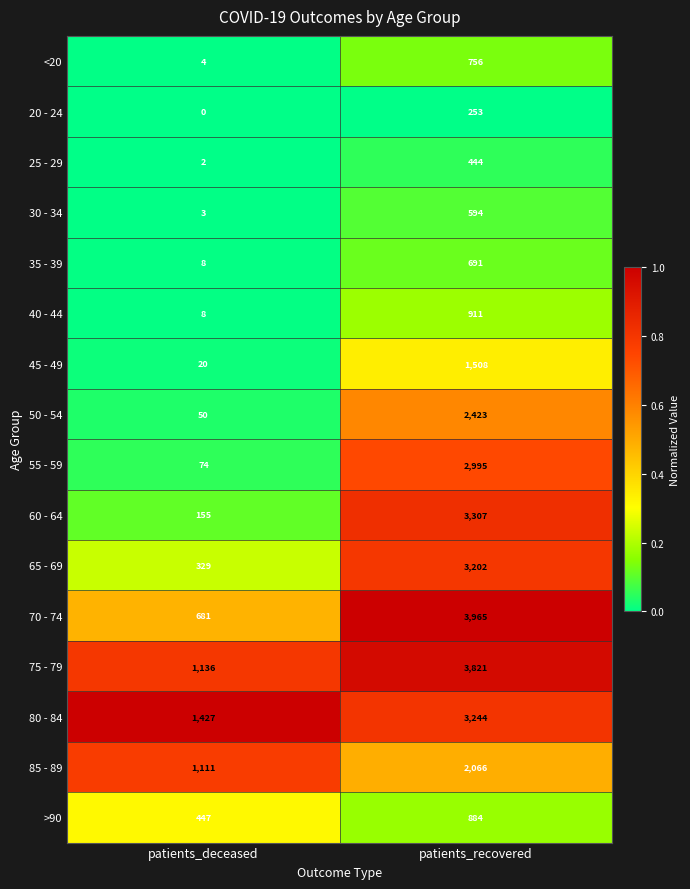

Which category has the lowest value across all series?

patients_deceased